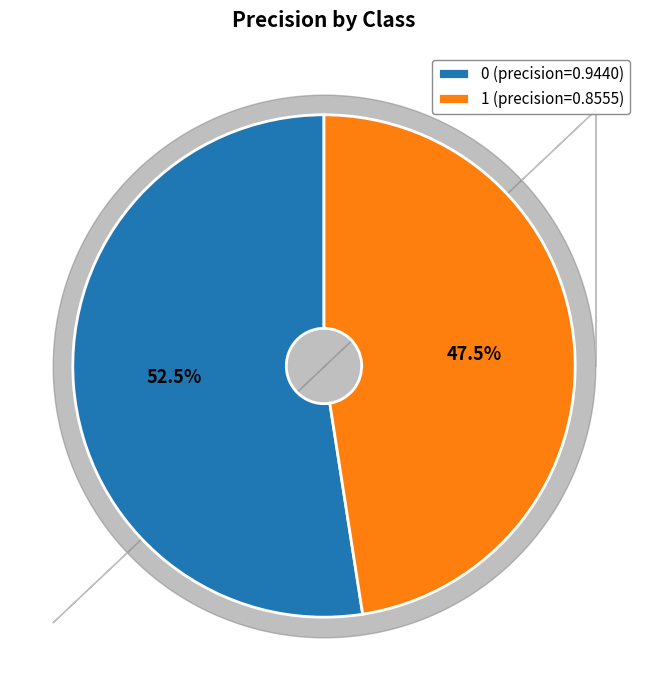

Does 0 account for over 50% of the chart?

Yes